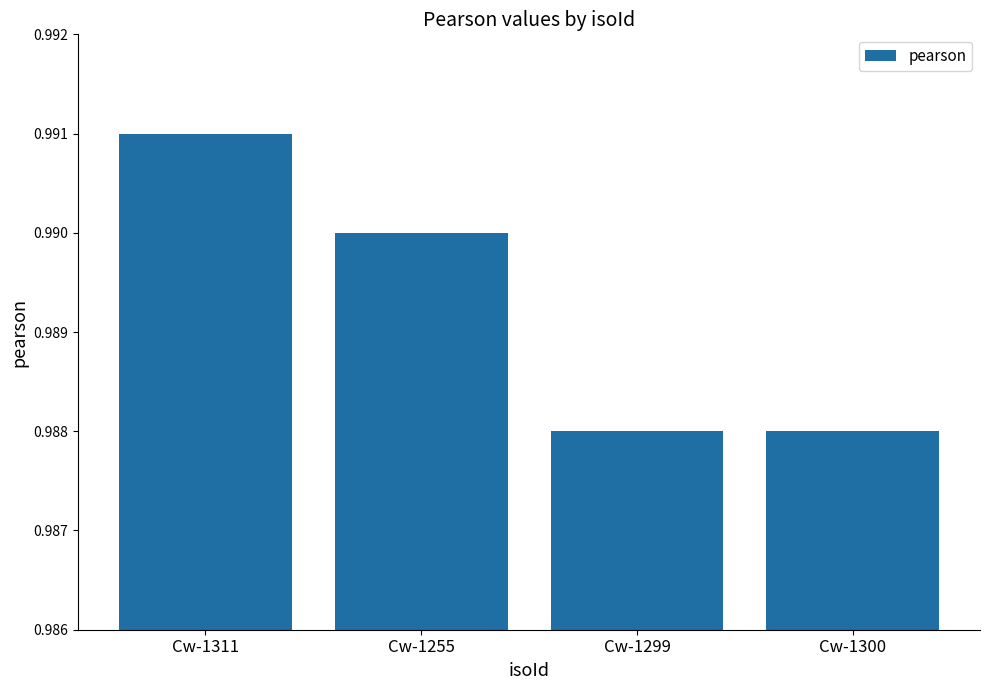

The chart shows a value of 1.3 at Cw-1255. True or false?

False